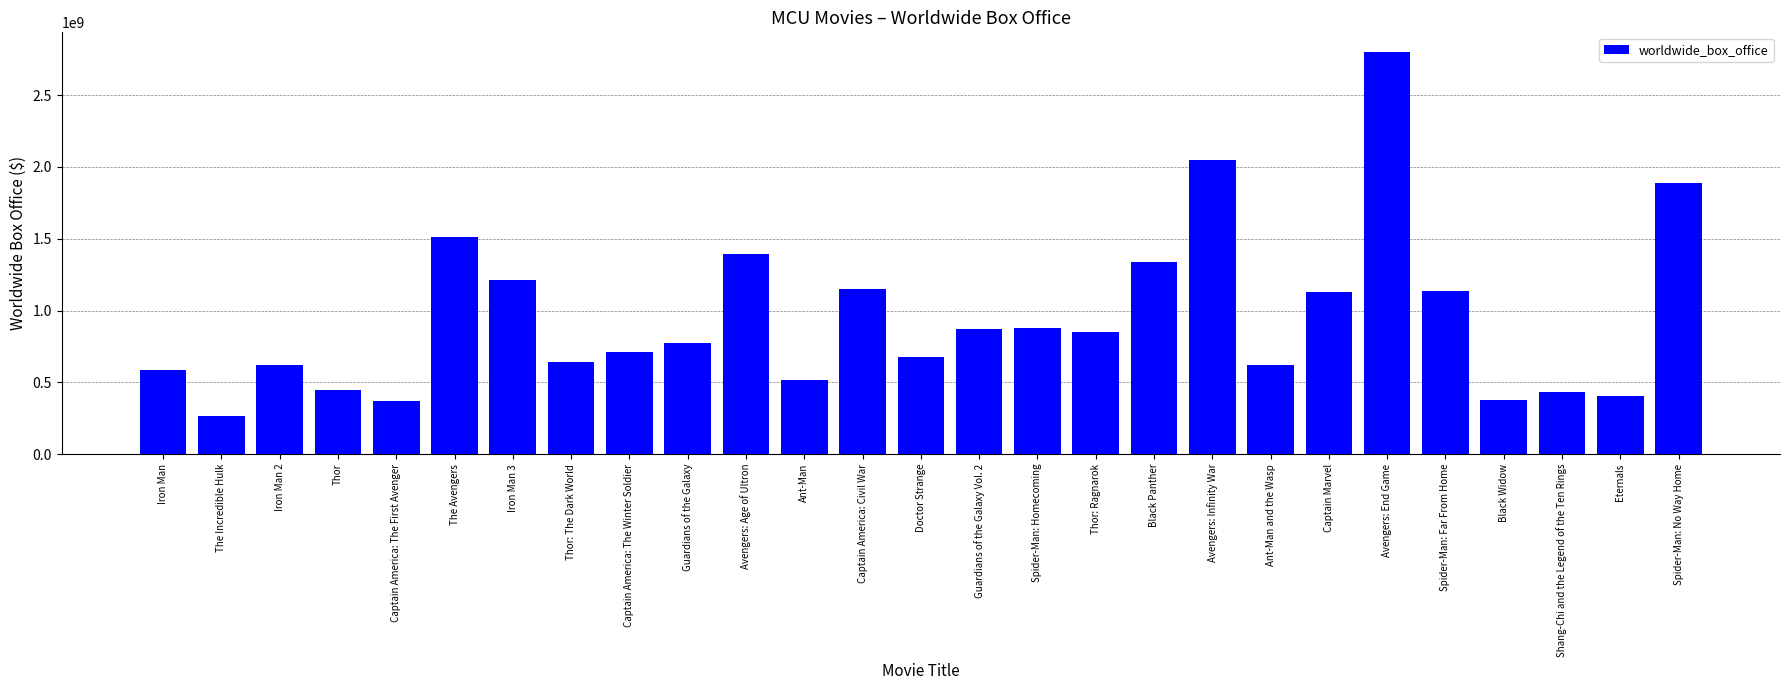

What is the greatest value displayed?

2797800564